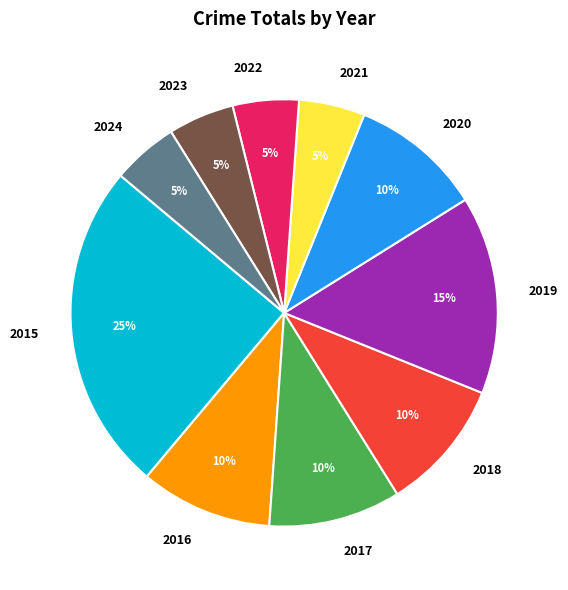

Do 2020 and 2017 together represent more than half of the pie?

No